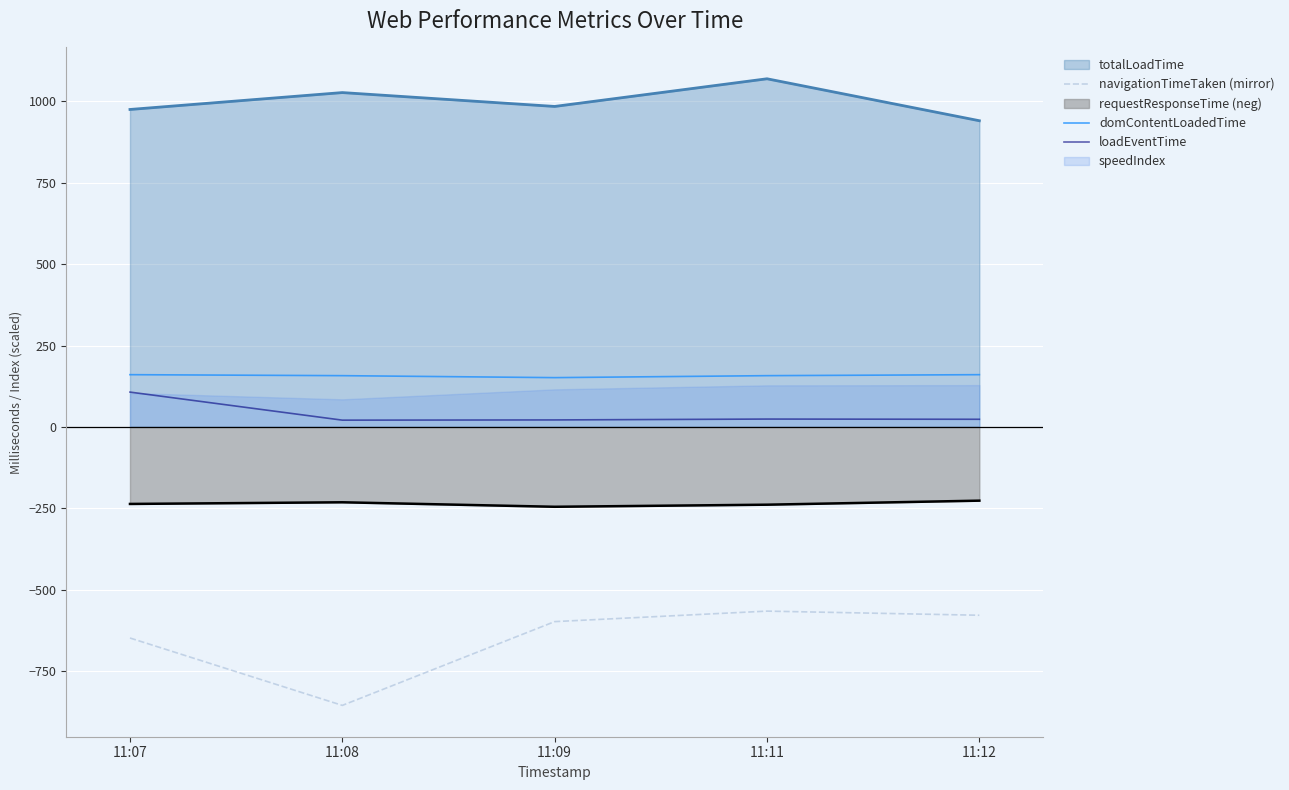

Is the value of loadEventTime at 11:07 greater than the value of totalLoadTime at 11:08?

No